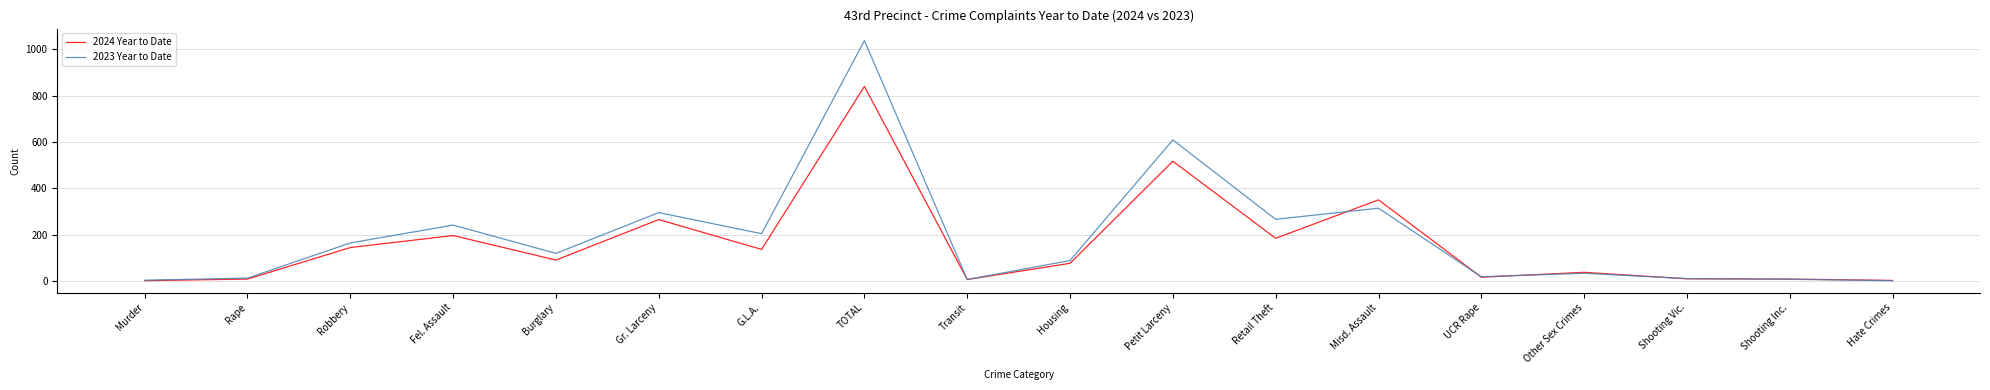

What is the maximum value for 2024 Year to Date?

840